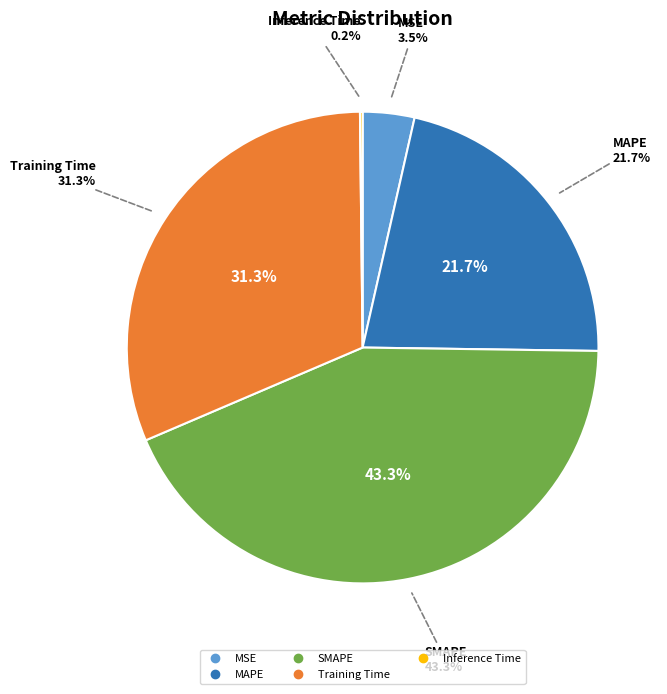

Is MSE the majority of the pie?

No